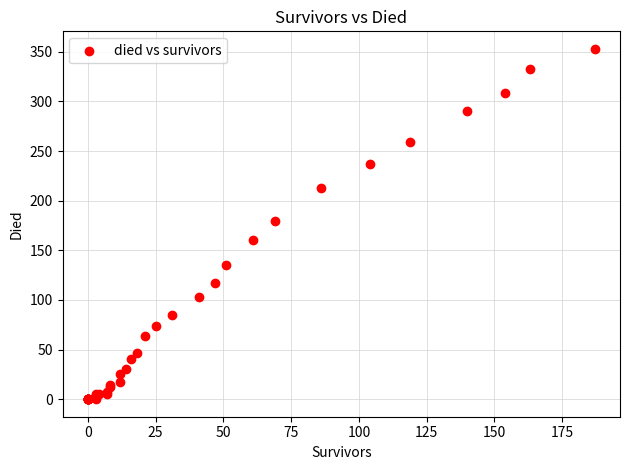

What Y value in the scatter plot is closest to 176?

180